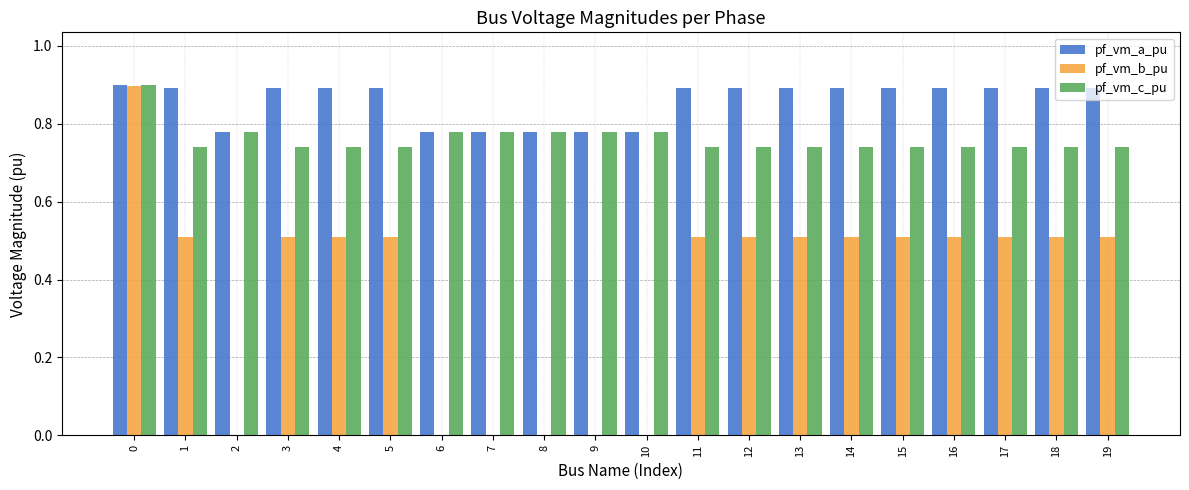

True or false: pf_vm_b_pu has a value of 0.3 at 13.

False